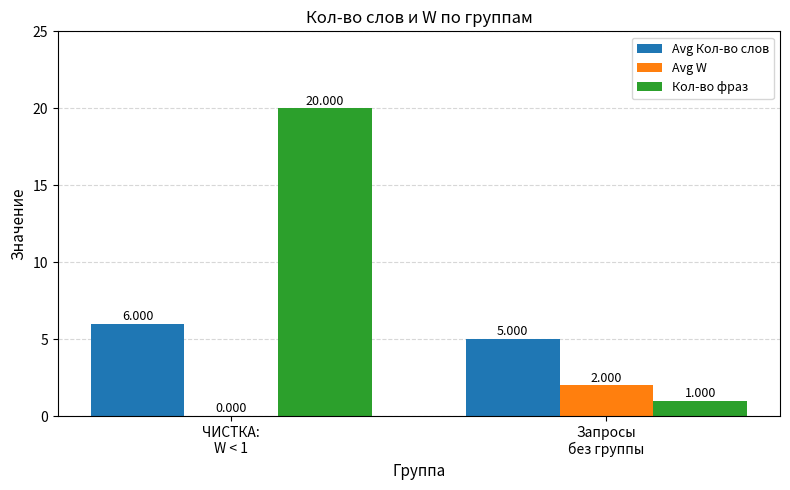

Which series has the largest total across all categories?

Кол-во фраз